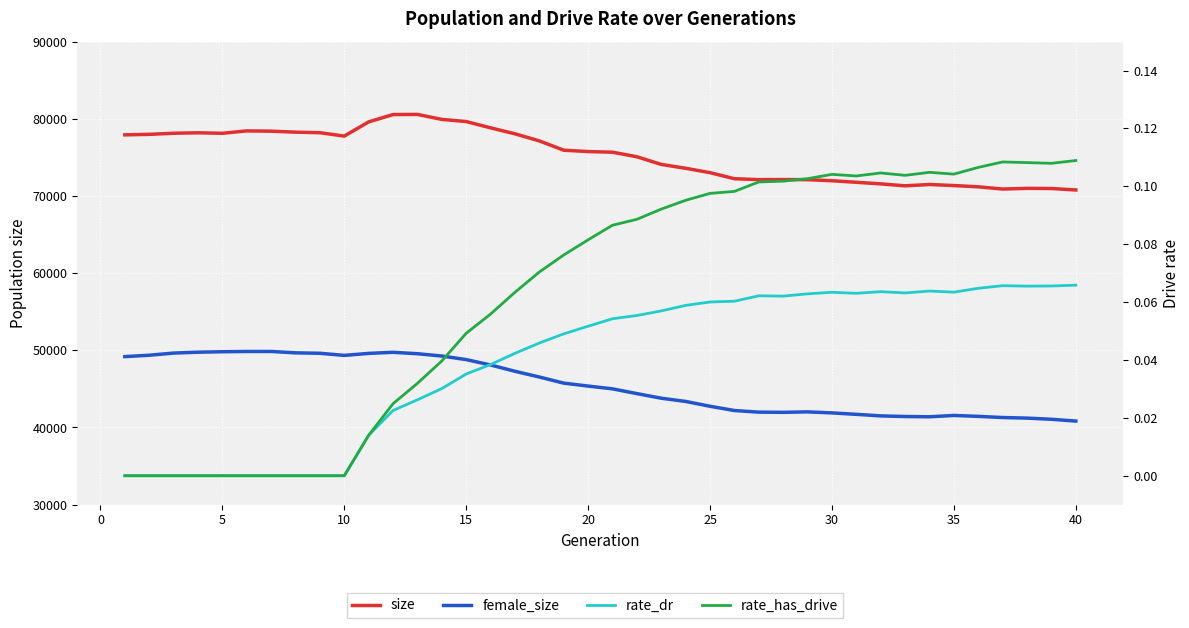

What are all the series names shown in the legend?

size, female_size, rate_dr, rate_has_drive